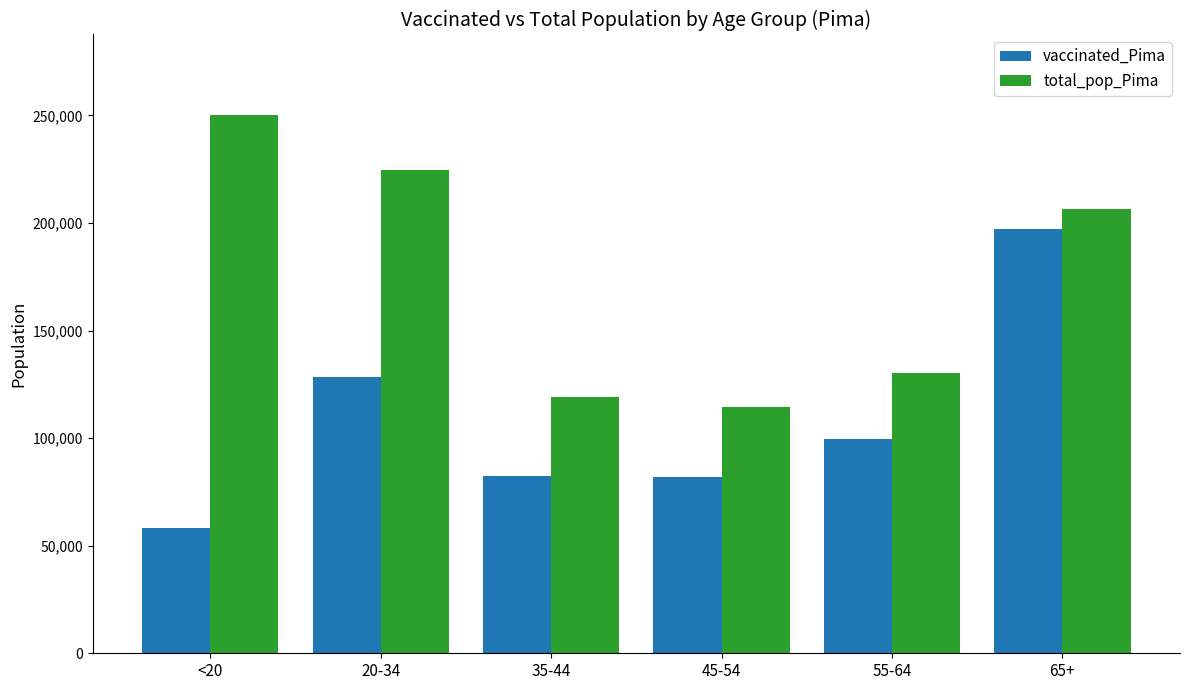

What is the lowest value of the total_pop_Pima series?

114455